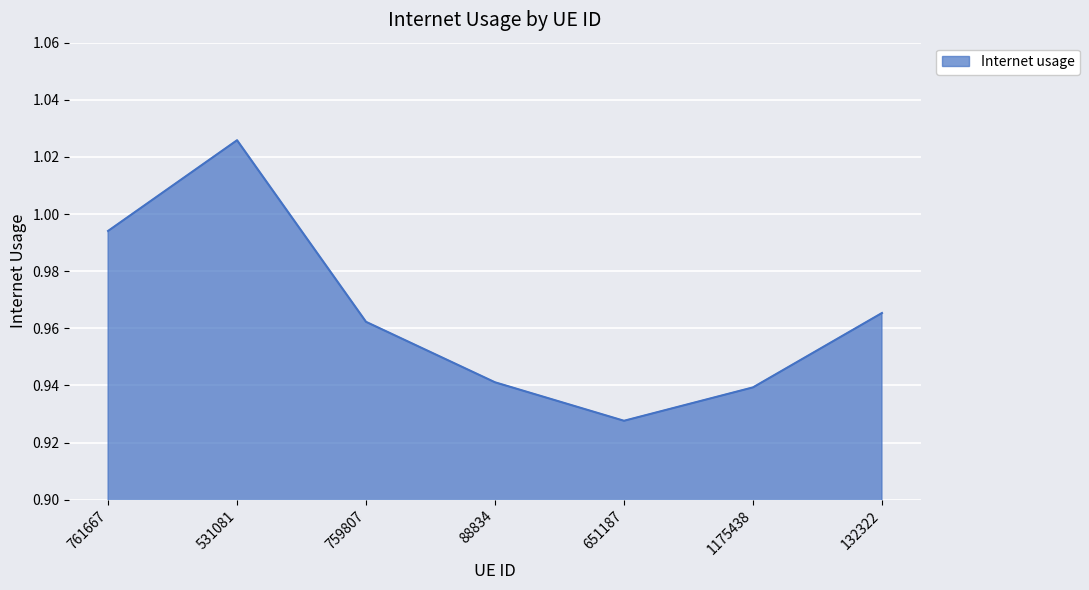

List the labels in order of value, largest first.

531081, 761667, 132322, 759807, 88834, 1175438, 651187